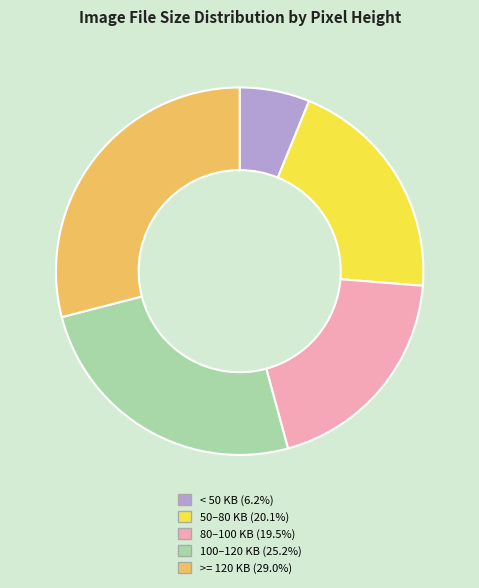

Approximately how many times larger is the value at 50–80 KB (20.1%) compared to 100–120 KB (25.2%)?

0.8